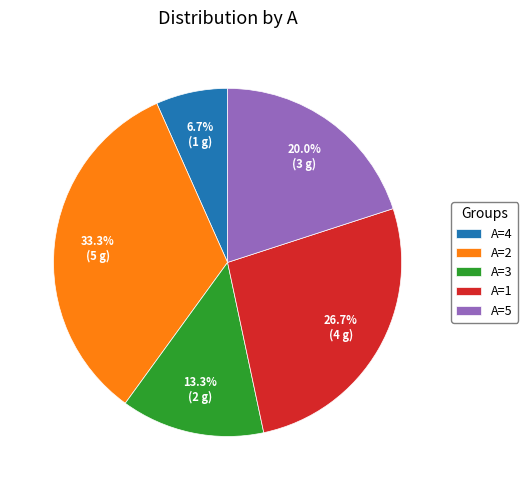

Is the sum of A=4 and A=2 greater than half?

No